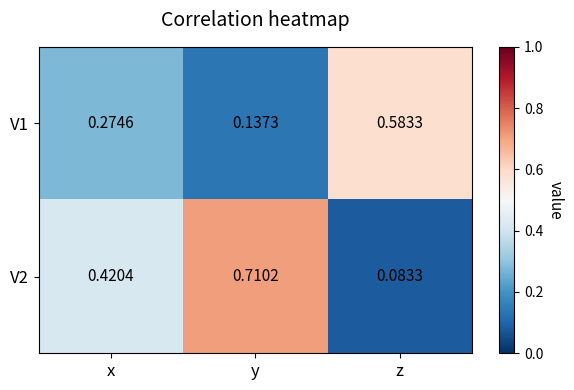

At z, list the series in order from smallest to largest.

V2, V1